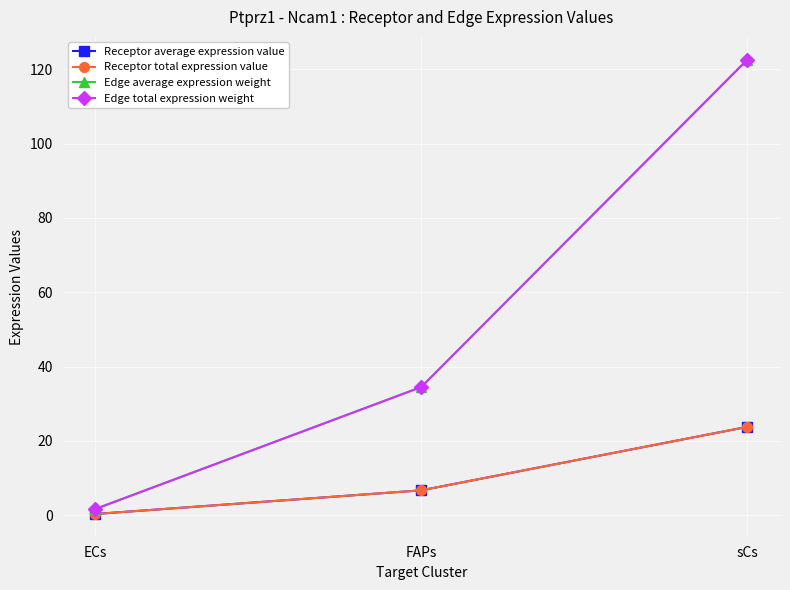

Is this an area chart (filled region under the line)?

No